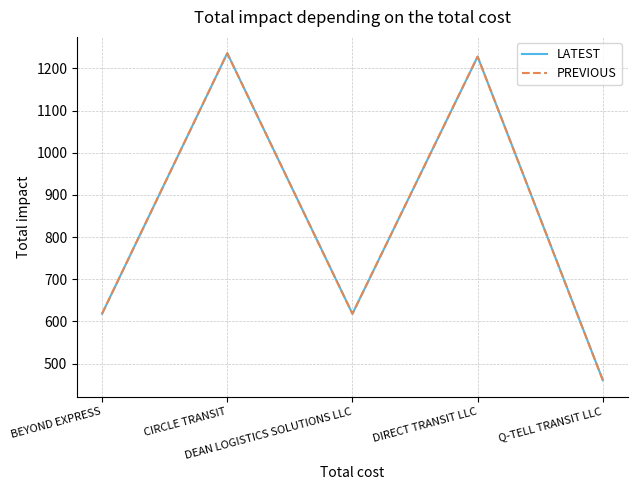

Does the chart display data point markers on the line(s)?

No